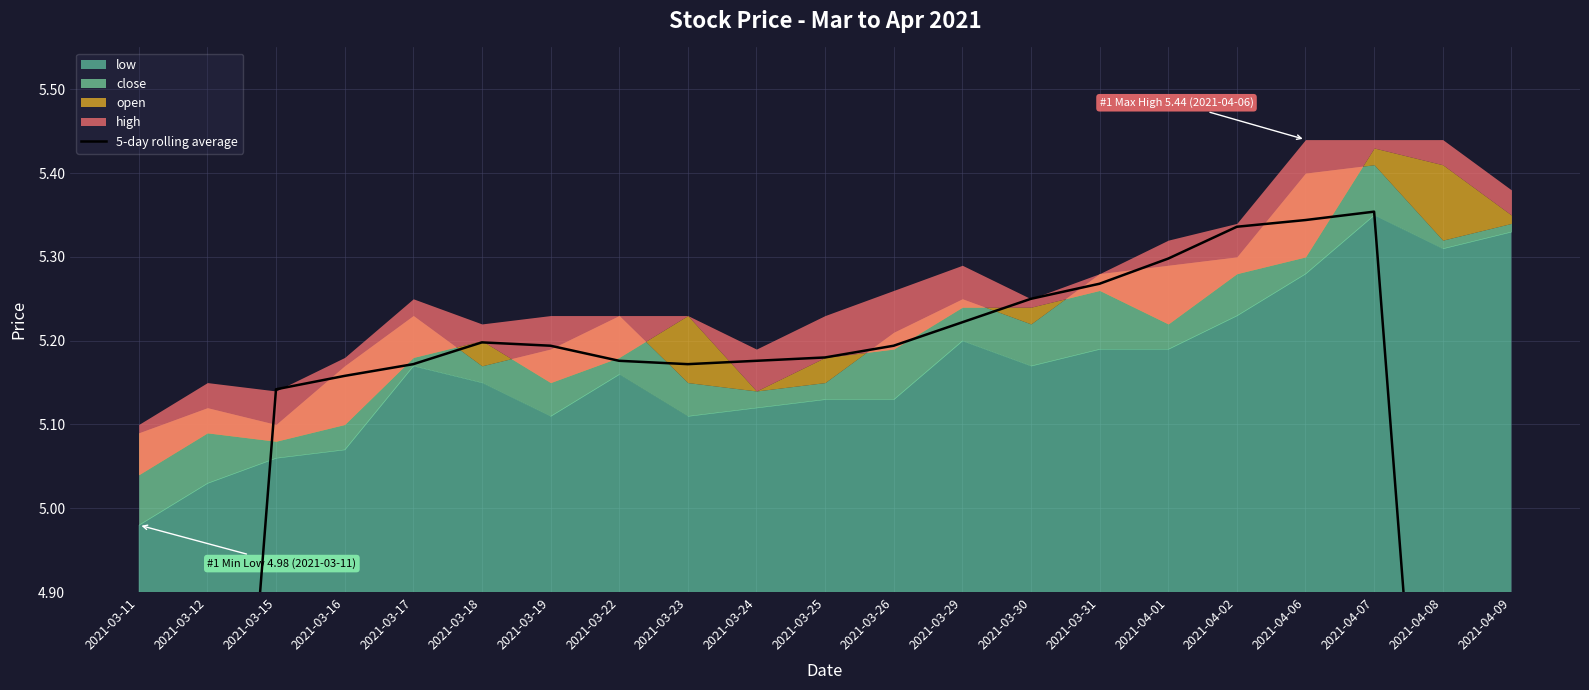

How many values exceed 5?

17